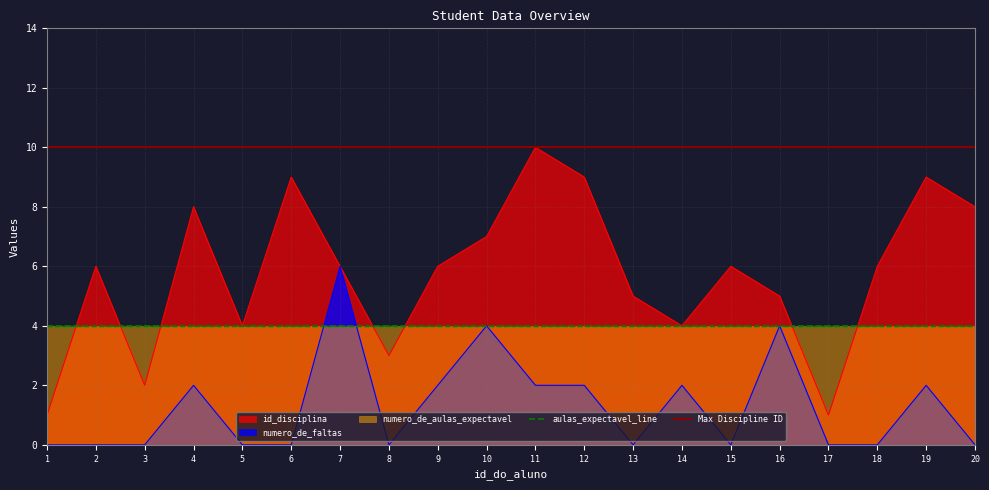

What is the spread (max minus min) of values at 11?

8